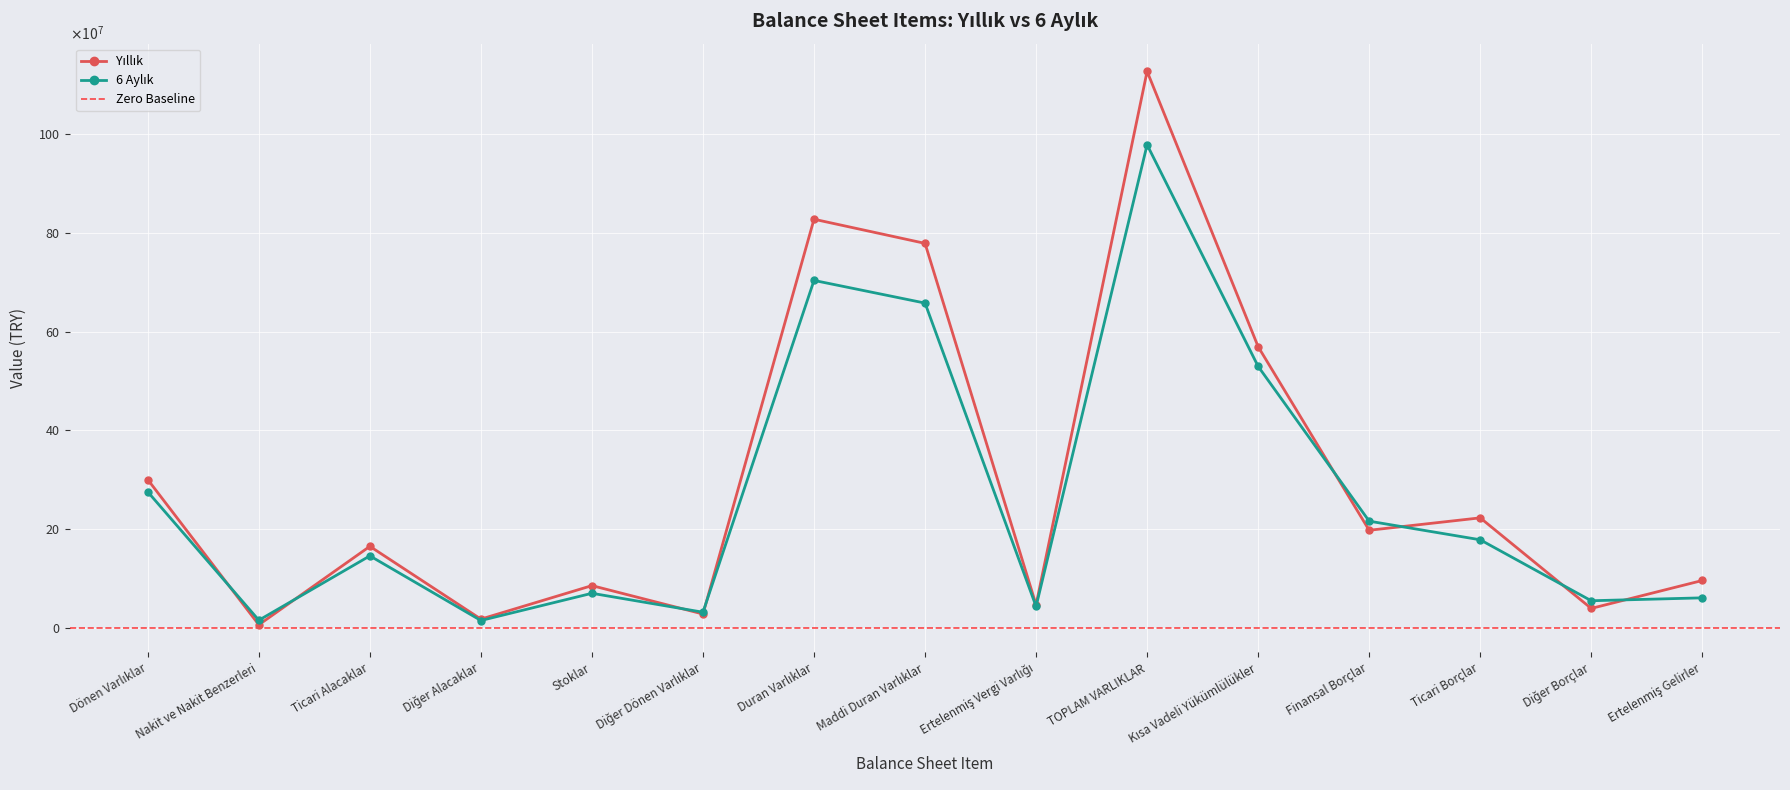

True or false: Yıllık has a value of 403951103 at Maddi Duran Varlıklar.

False